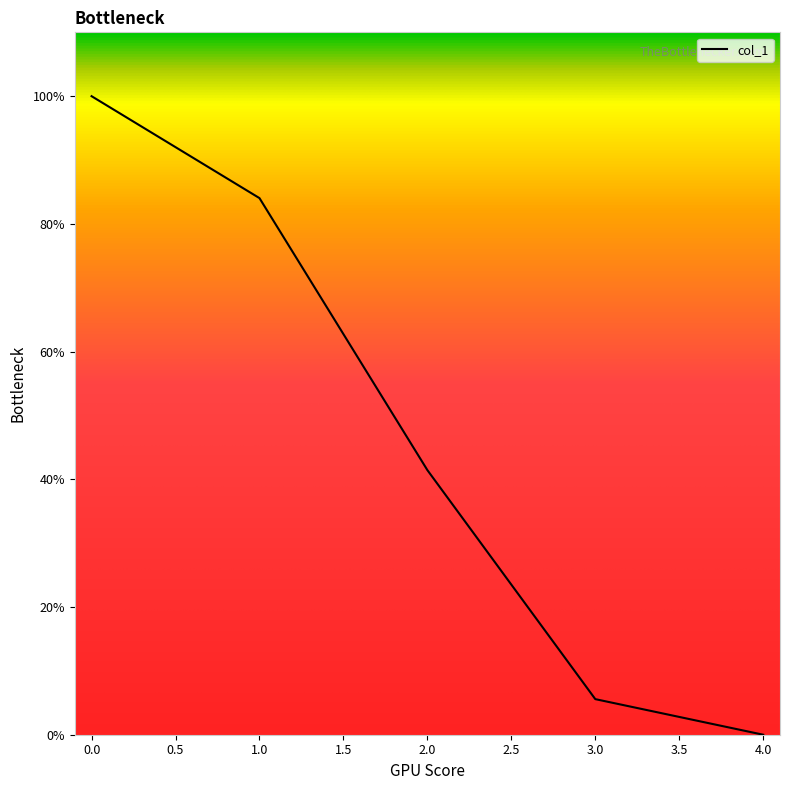

What is the change in value from 0.0 to 3.0?

-94.4